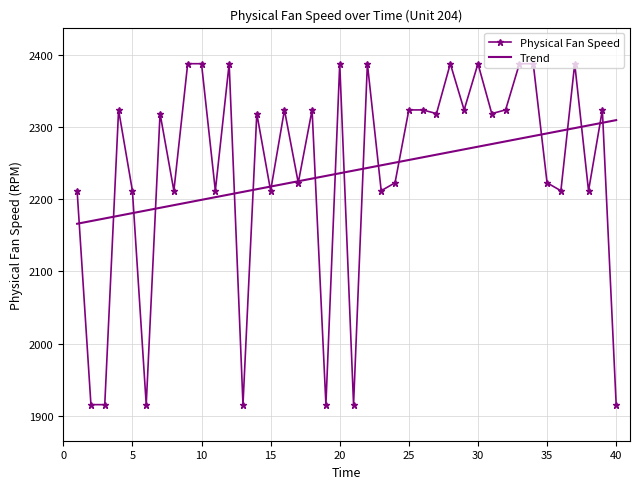

Which series has the widest spread of values?

Physical Fan Speed